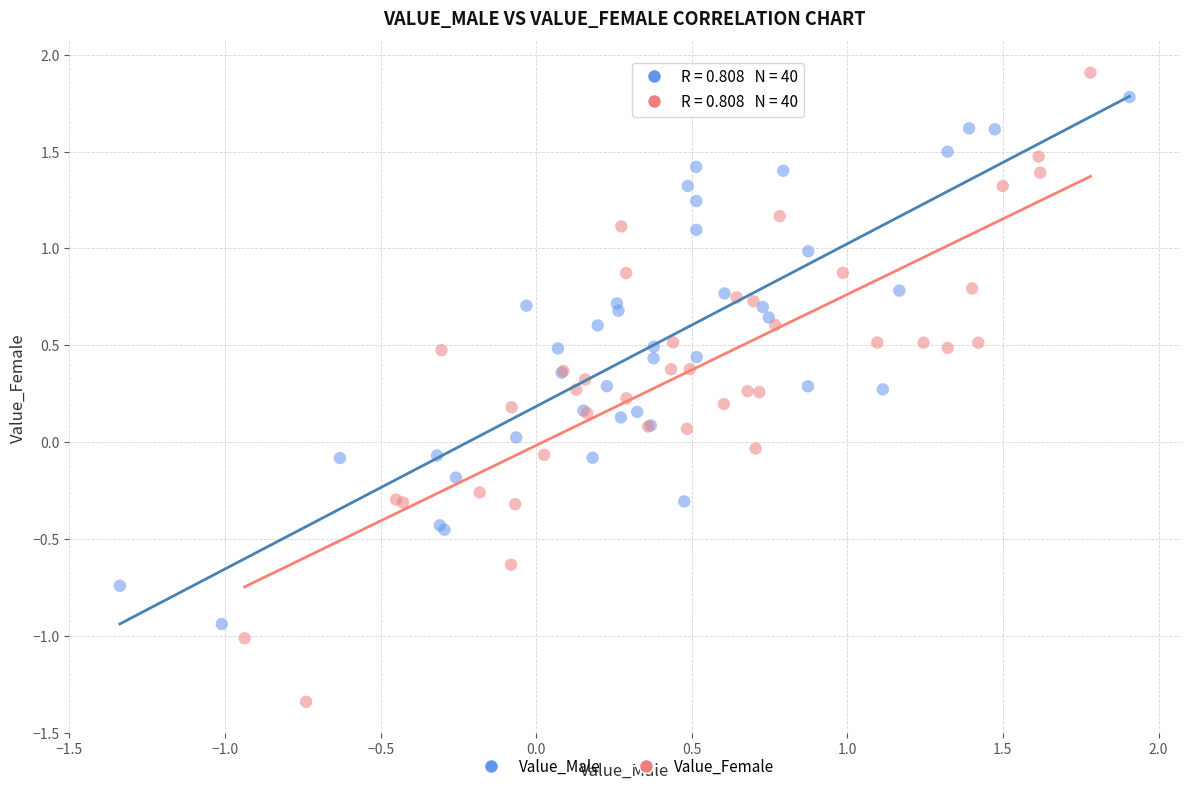

Which series contains the highest Y value?

Value_Female